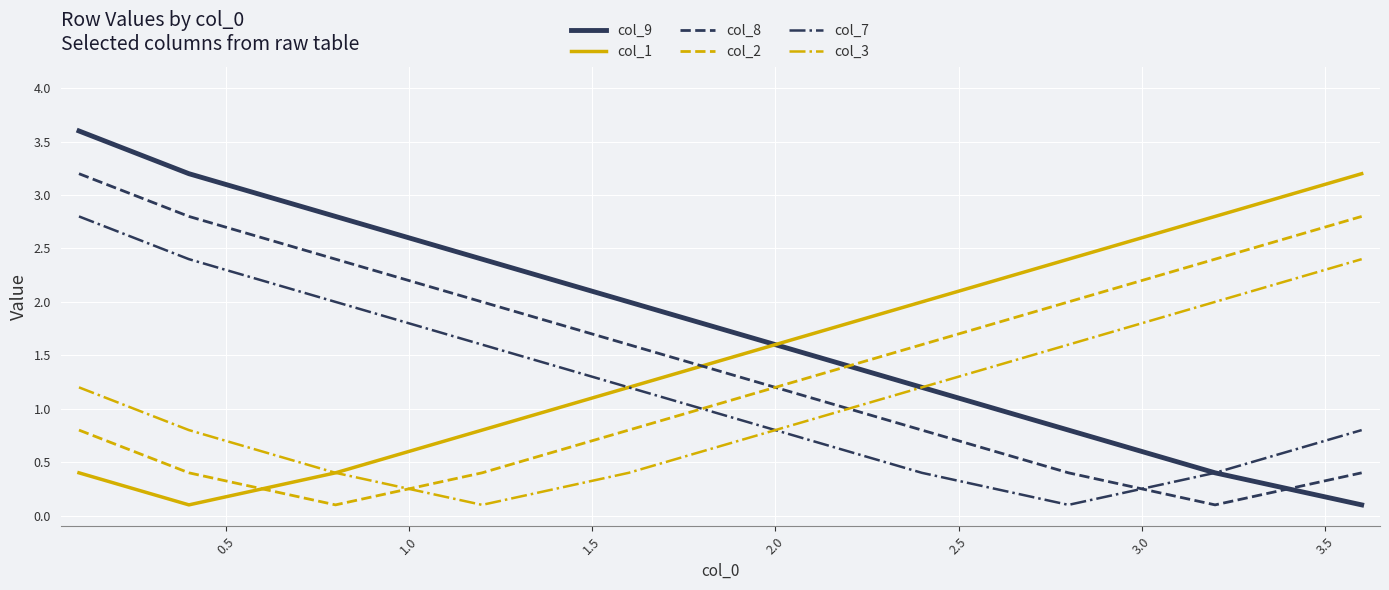

What is the highest value of the col_2 series?

2.8